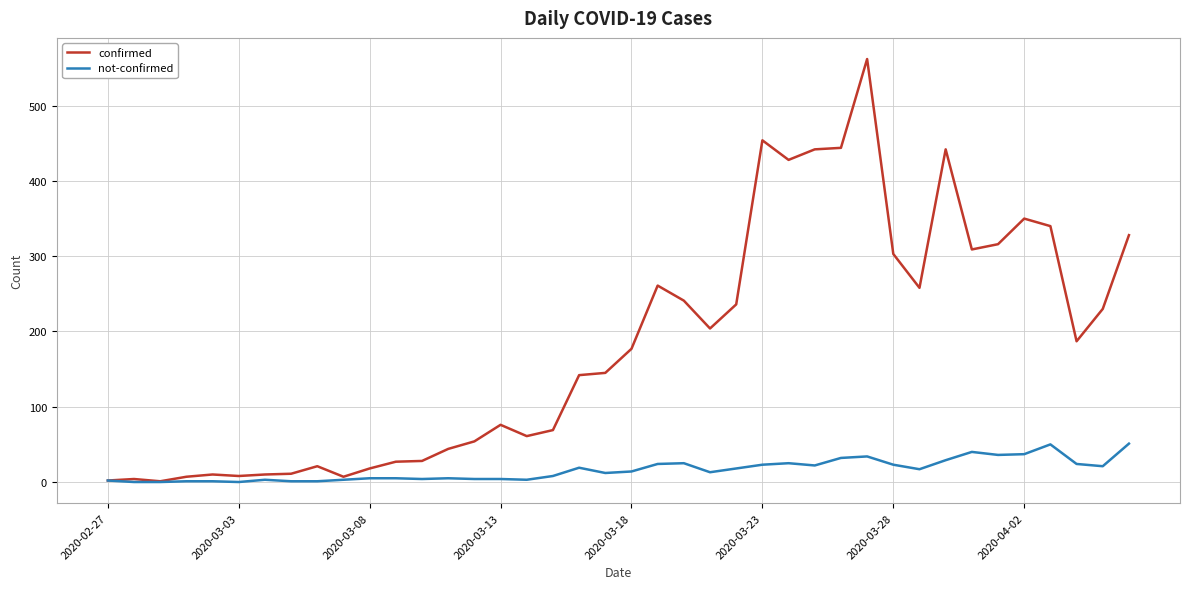

True or false: not-confirmed has more than 2 interior local peaks.

True